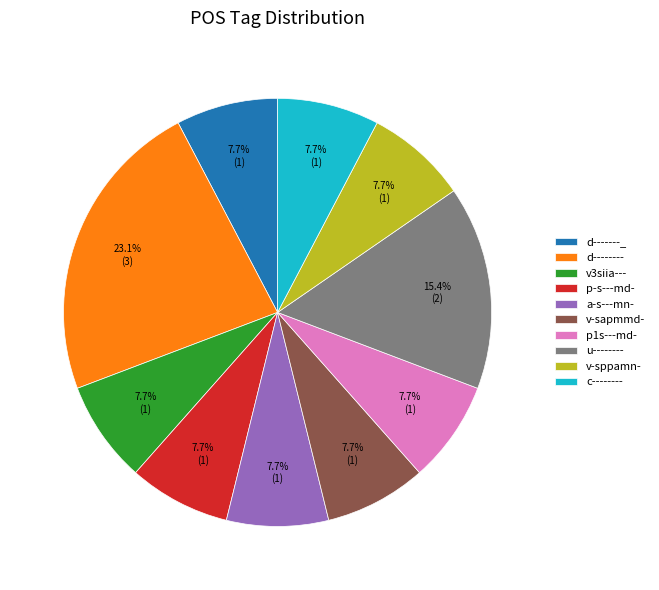

What portion of the pie excludes a-s---mn-?

92.3%